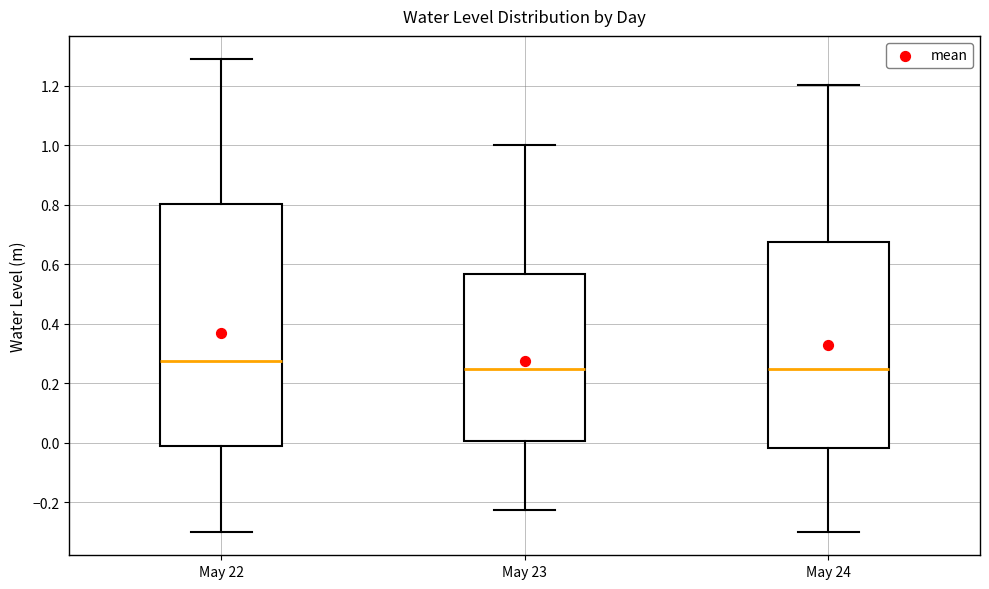

Where does the median line of the box for May 22 sit on the y-axis? The values are not printed on the chart, so give them approximately, as read against the axis.

0.28